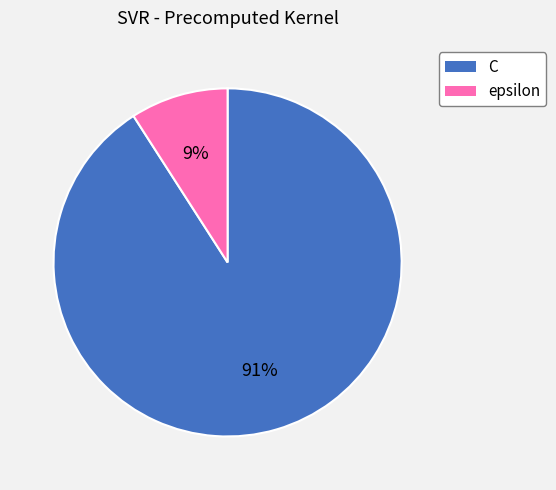

Does C account for over 50% of the chart?

Yes